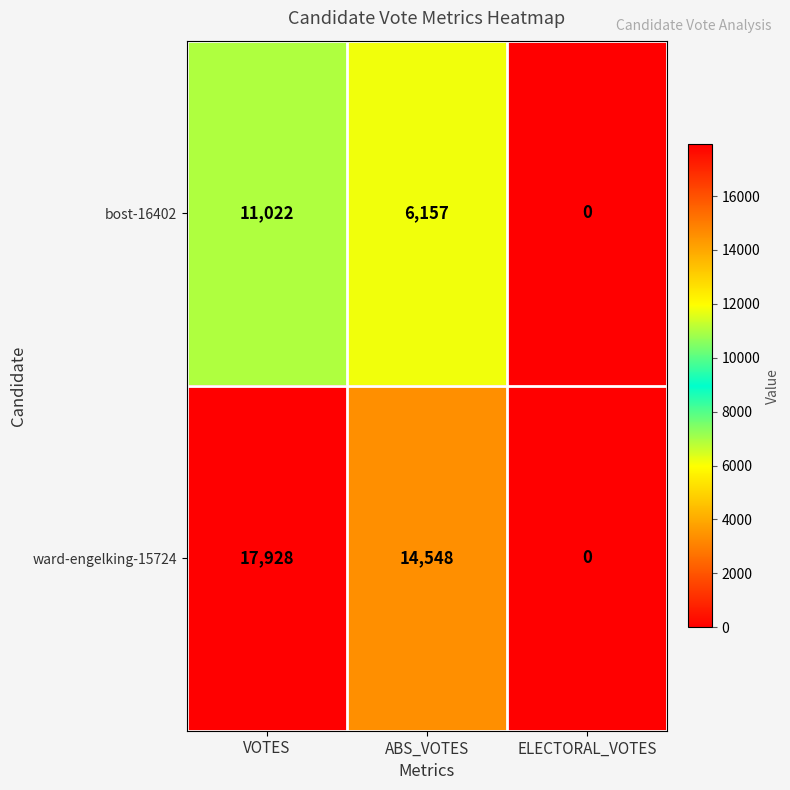

How many values in the bost-16402 series are below 6157?

1